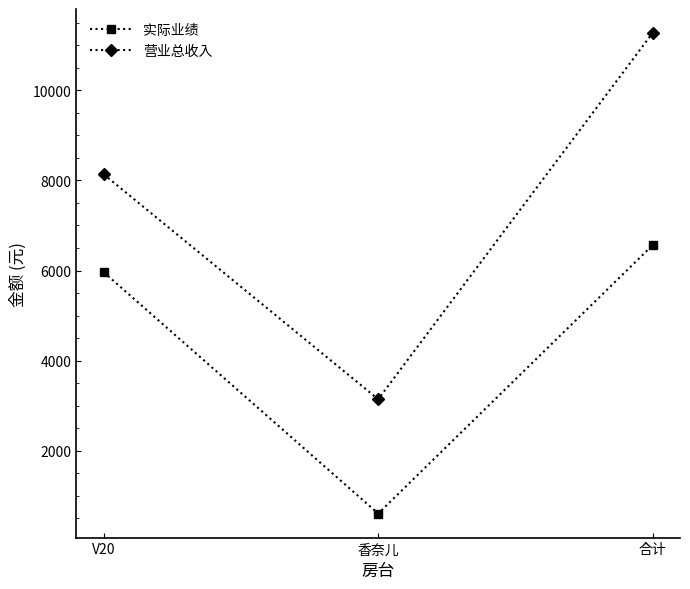

What is the sum of the 实际业绩 values at 合计 and 香奈儿?

7161